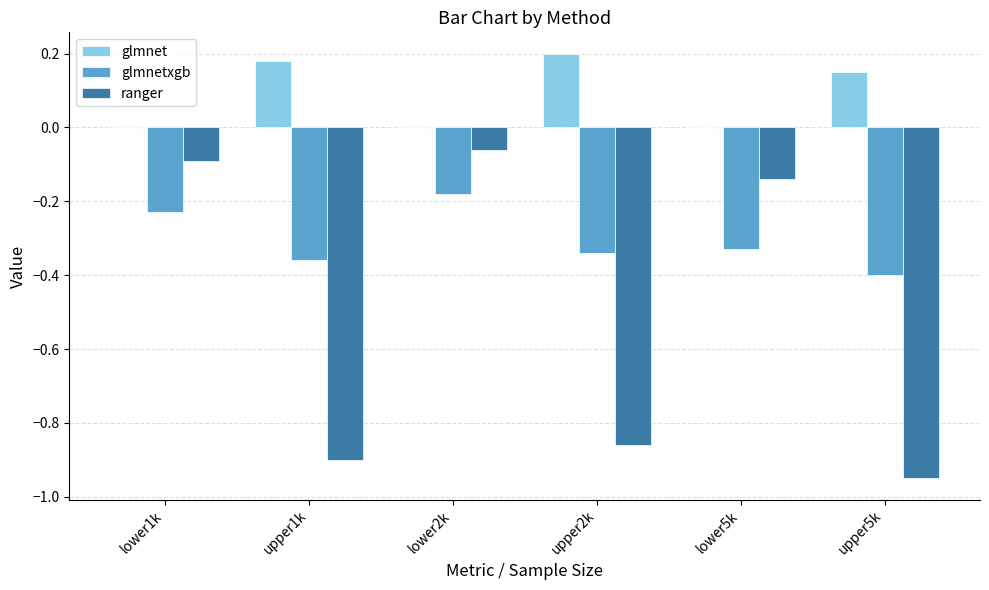

Are the bars grouped side by side (vs. stacked)?

Yes